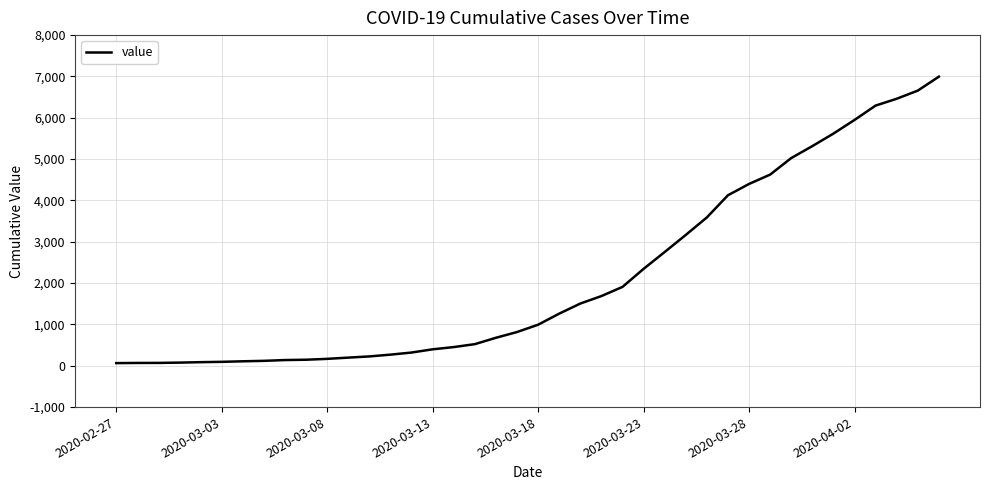

Does the chart display data point markers on the line(s)?

No